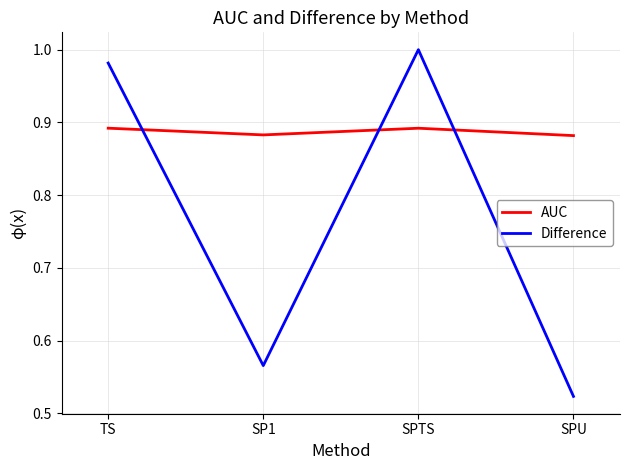

Which series has the widest spread of values?

Difference